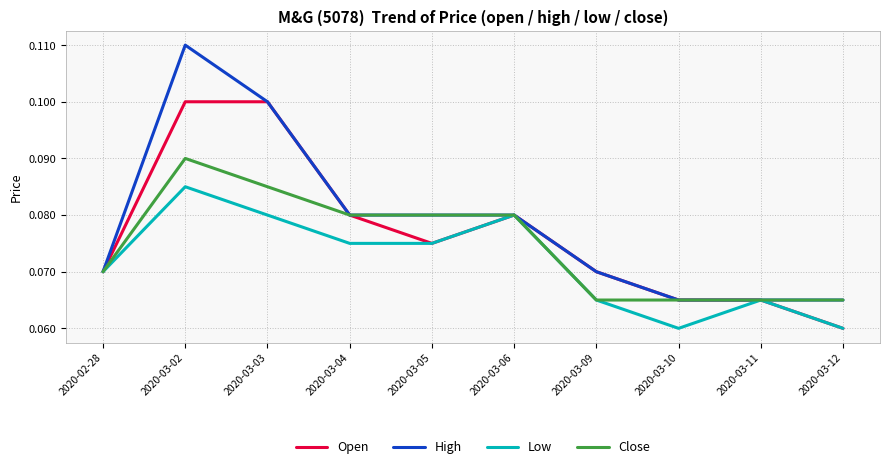

Which label corresponds to the largest value in the chart?

2020-03-02